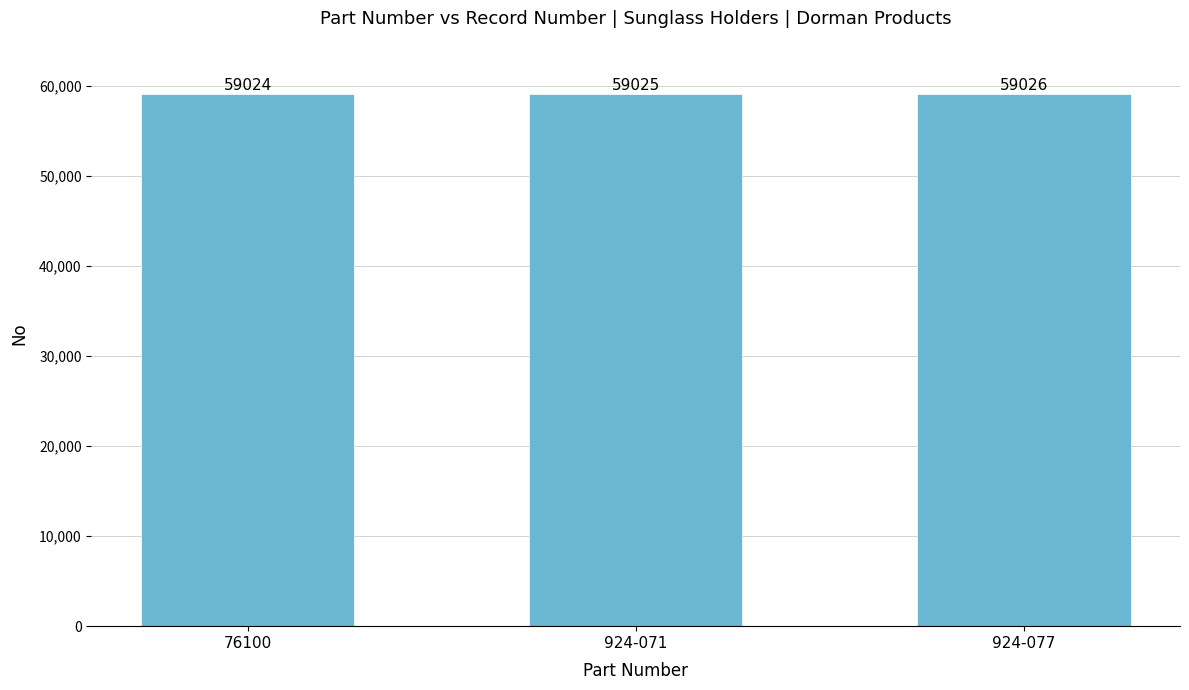

Which label corresponds to the smallest value in the chart?

76100